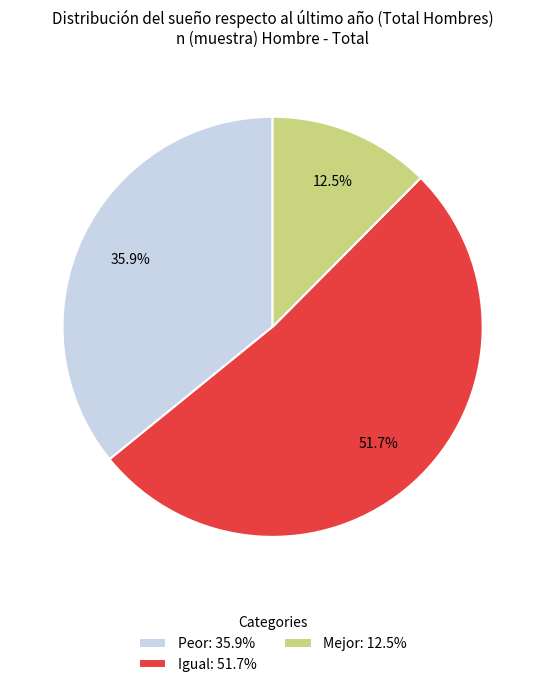

Which category has the smallest portion of the pie?

Mejor